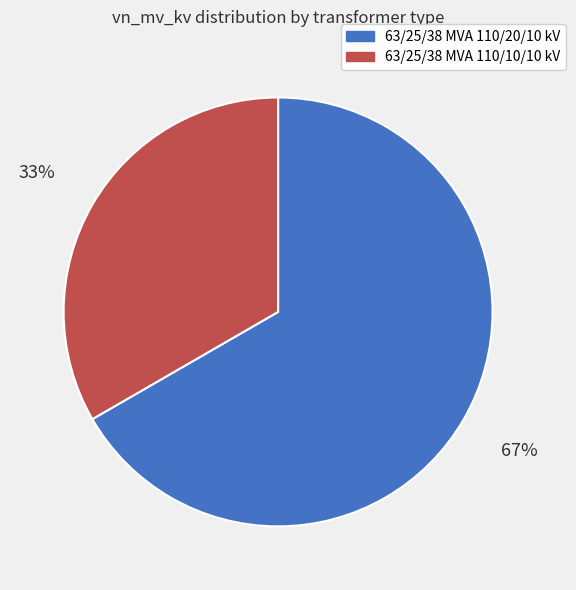

To the nearest percent, what is the combined percentage of 63/25/38 MVA 110/20/10 kV and 63/25/38 MVA 110/10/10 kV?

100%